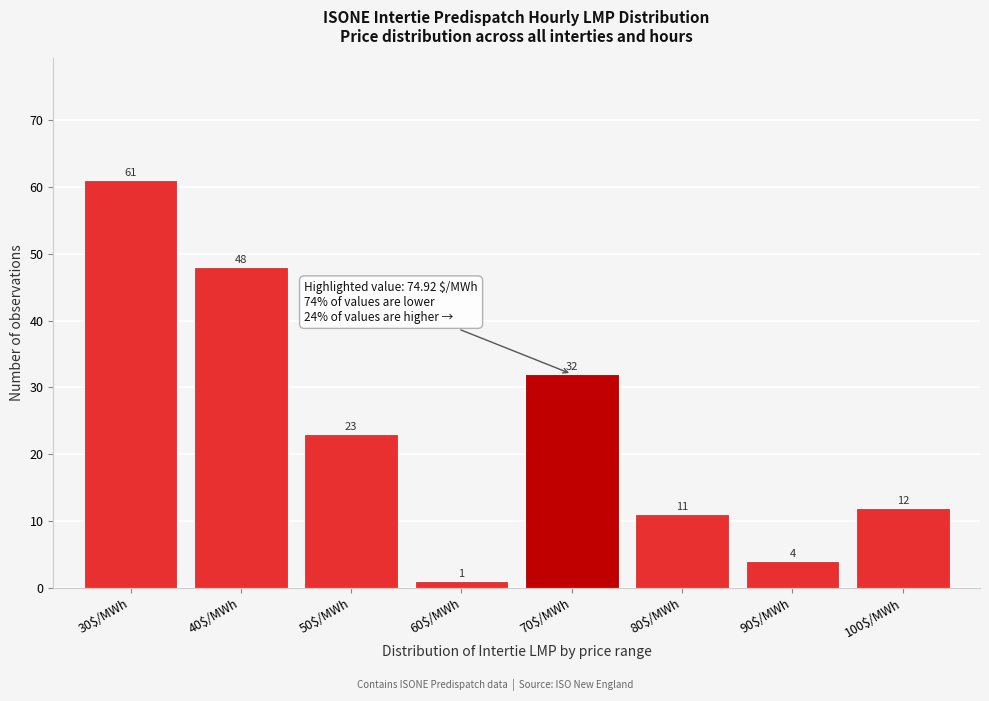

Reading left to right, transcribe all the data shown in this chart.

61	48	23	1	32	11	4	12